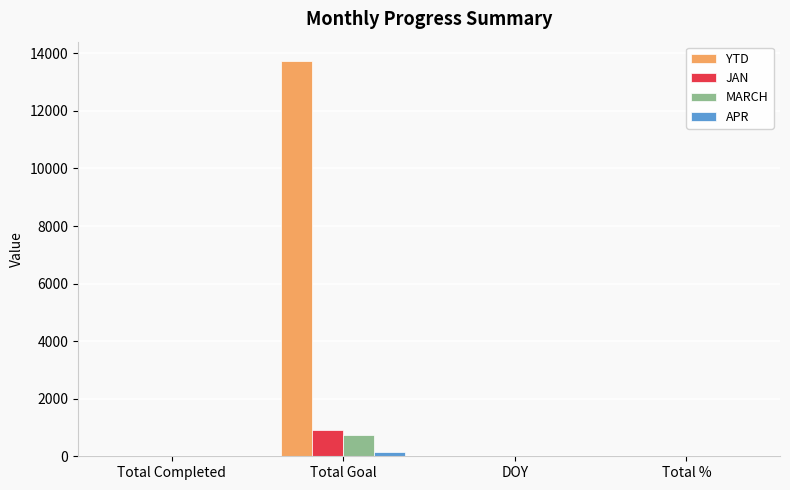

What is the maximum value for MARCH?

753